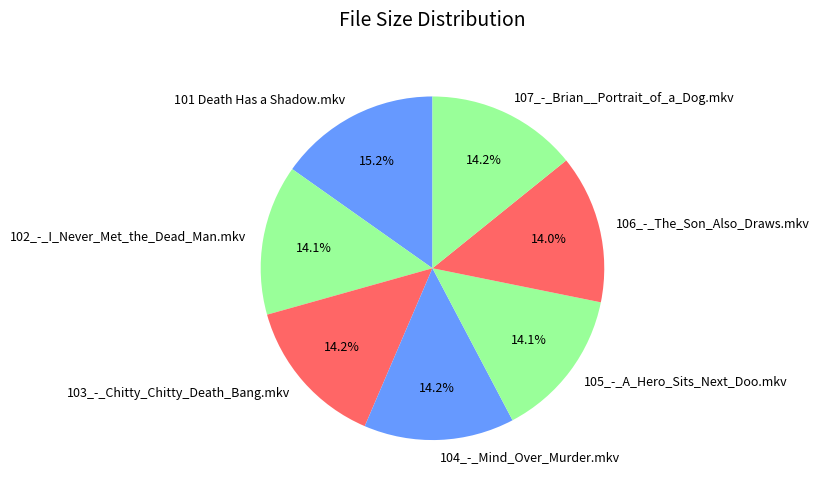

Do 101 Death Has a Shadow.mkv and 103_-_Chitty_Chitty_Death_Bang.mkv together represent more than half of the pie?

No